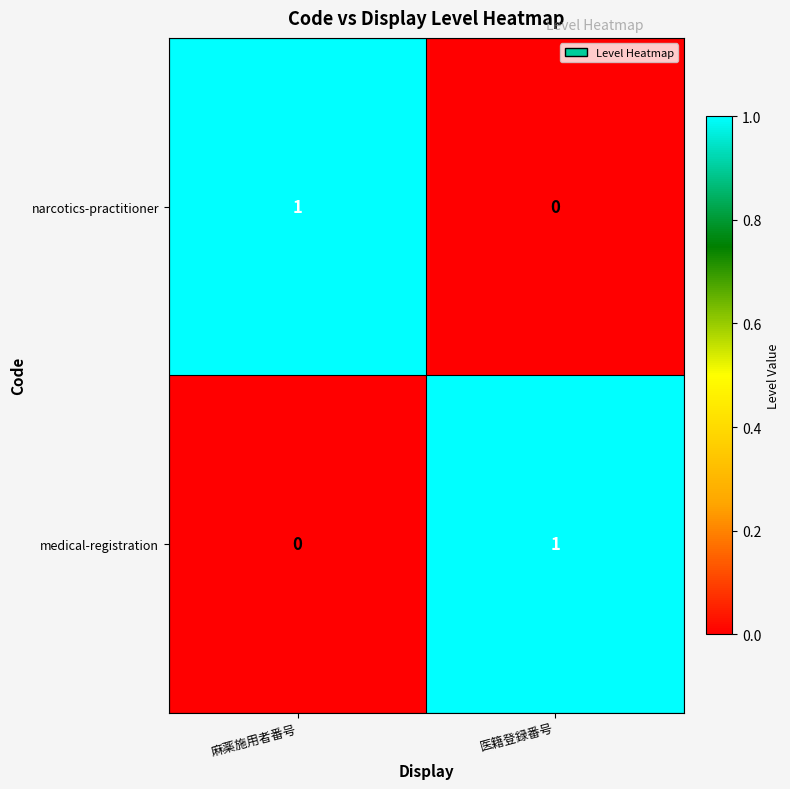

How many series are shown in this chart?

2